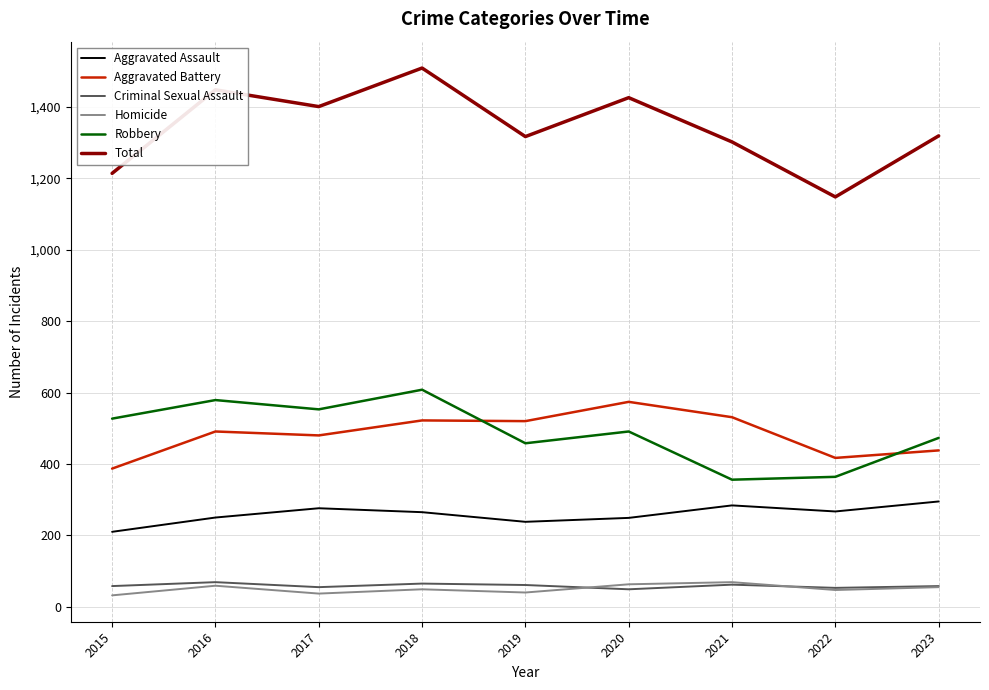

What are all the series names shown in the legend?

Aggravated Assault, Aggravated Battery, Criminal Sexual Assault, Homicide, Robbery, Total